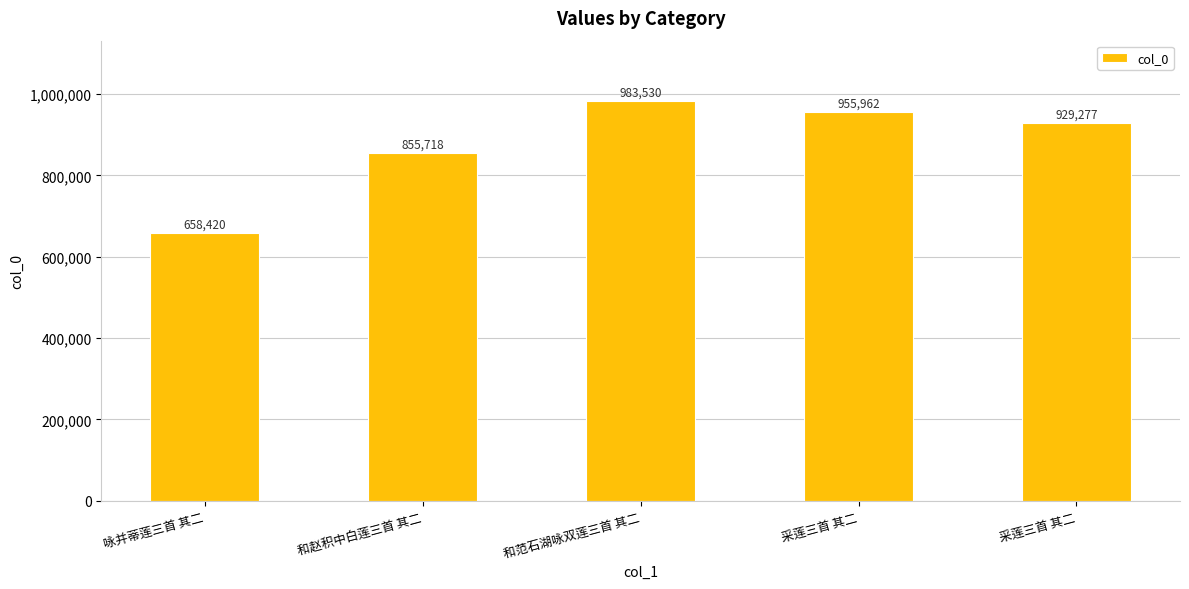

What is the difference between the maximum and minimum values?

325110